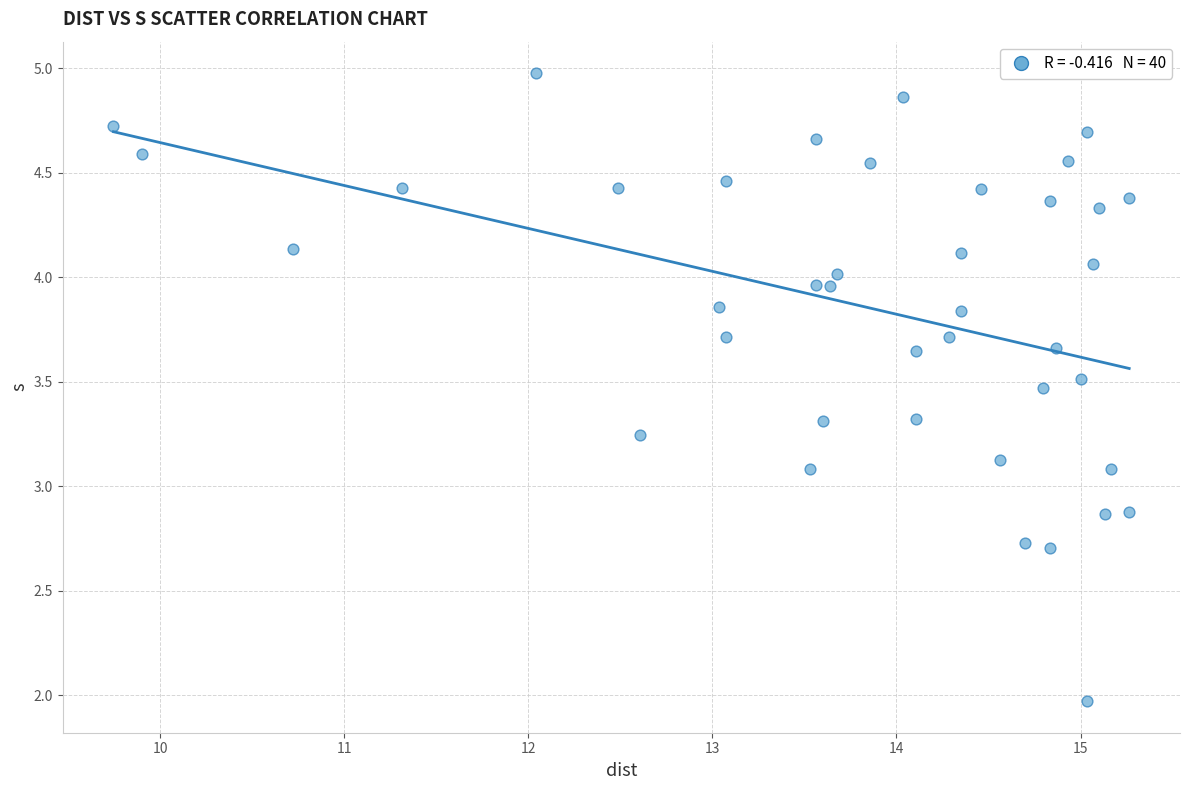

What is the range of X values (max minus min)?

5.5